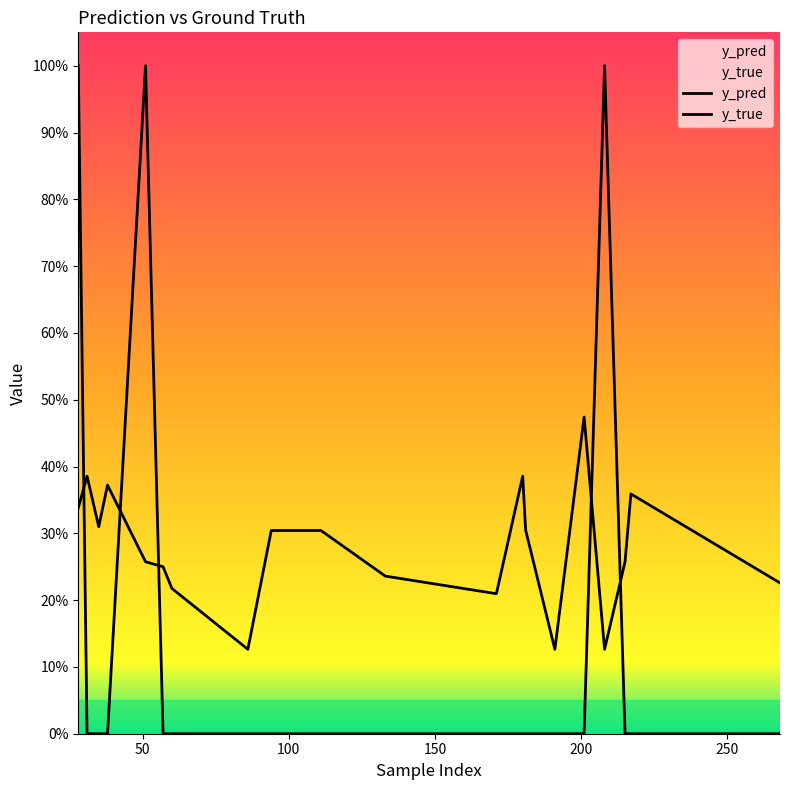

Which series changed the most between 171 and 181?

y_pred